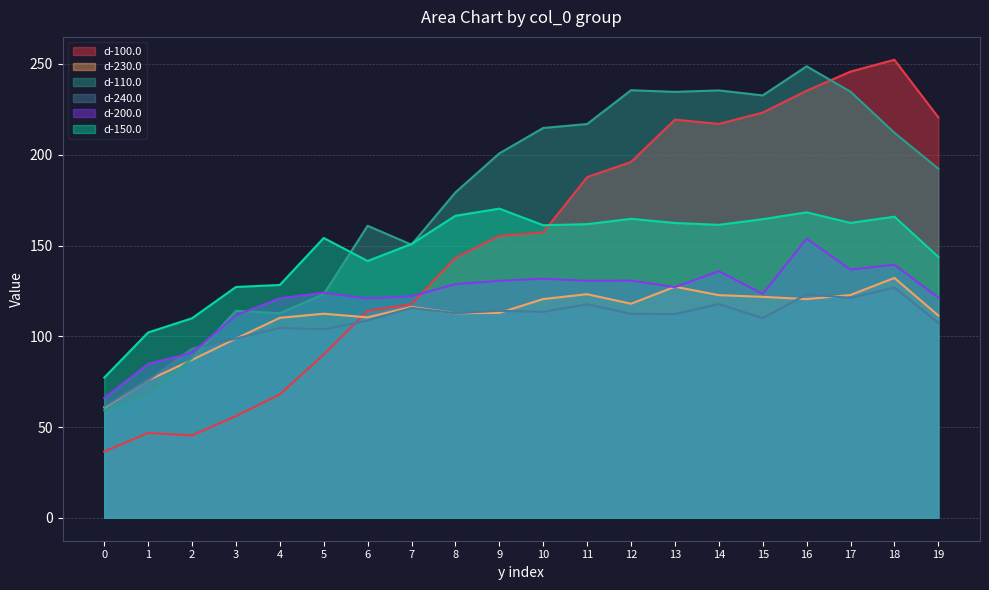

The d-150.0 series shows 61.3 at 3. True or false?

False